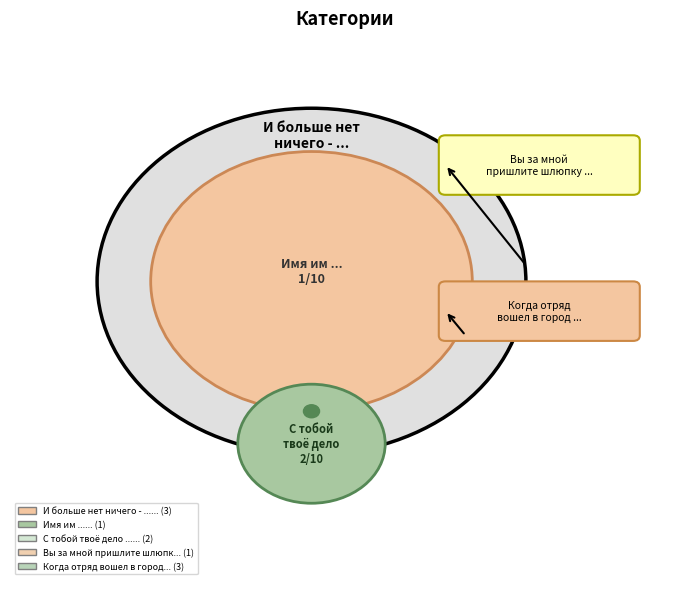

True or false: Вы за мной пришлите шлюпку моряки ... accounts for 10% of the total.

True